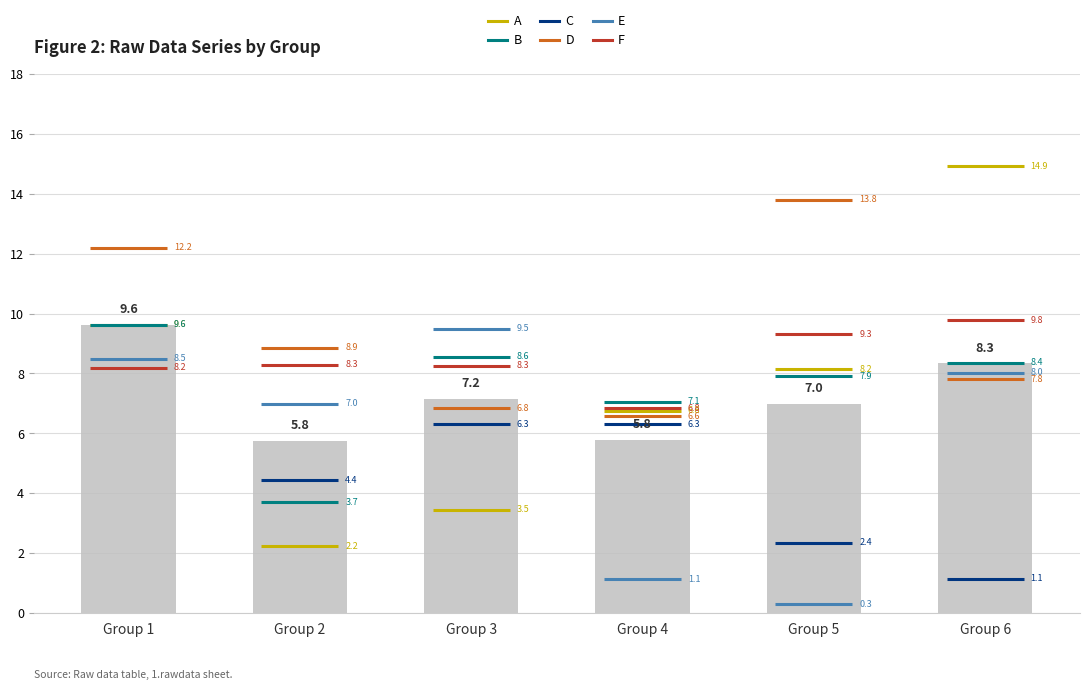

Is the value of B at 2 greater than the value of F at 1?

No